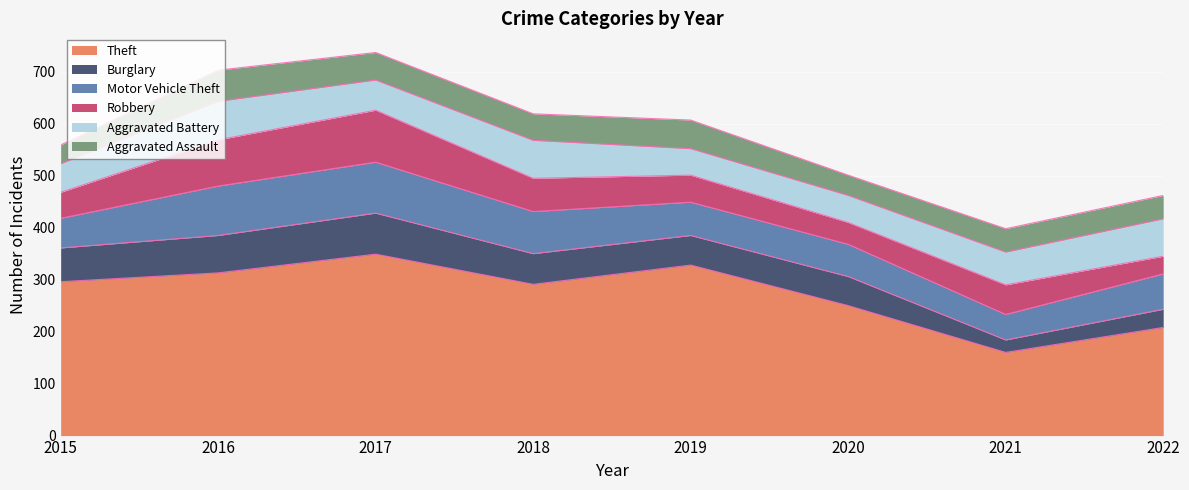

Which has a higher value, 2018 or 2019?

2019